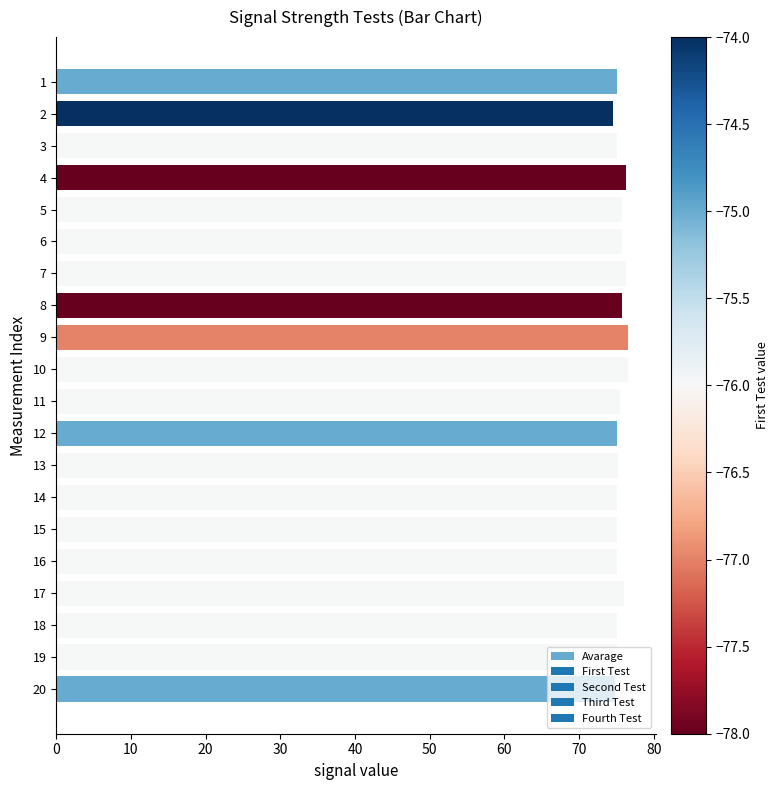

What is the maximum value shown in the chart?

76.5